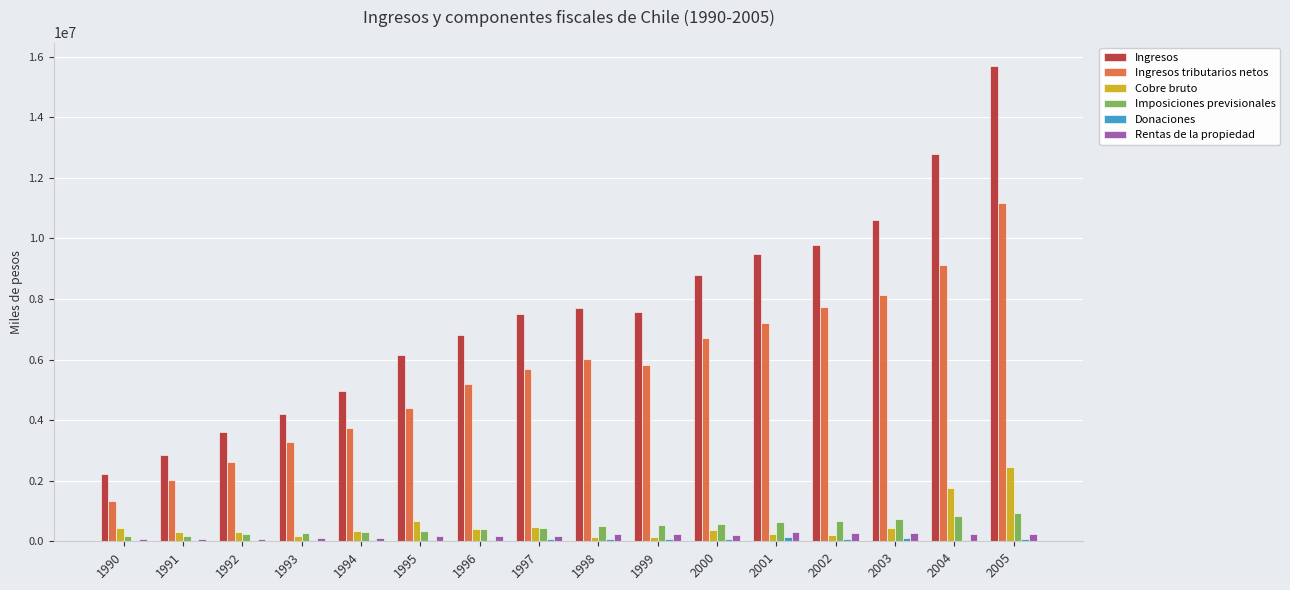

Does the chart contain stacked bars?

No